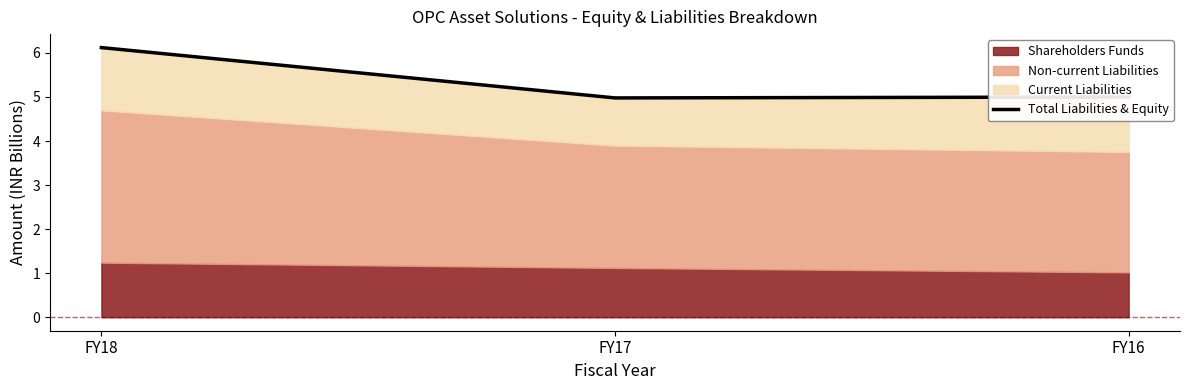

Which has a higher value, FY17 or FY18?

FY18